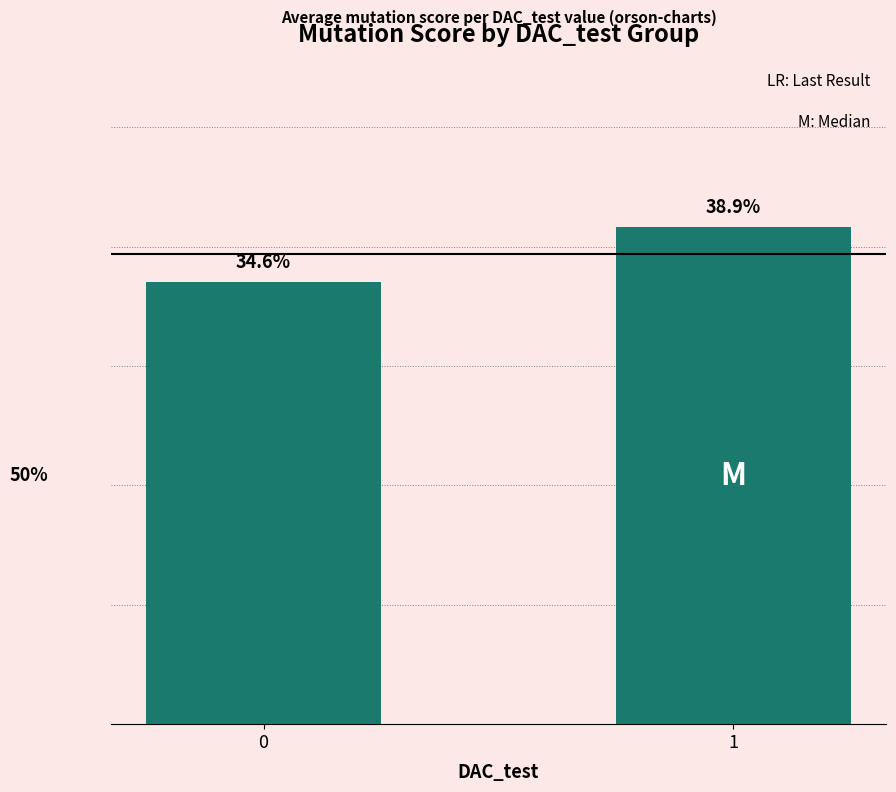

Reading left to right, extract all data points from this chart.

0=0.3	1=0.4